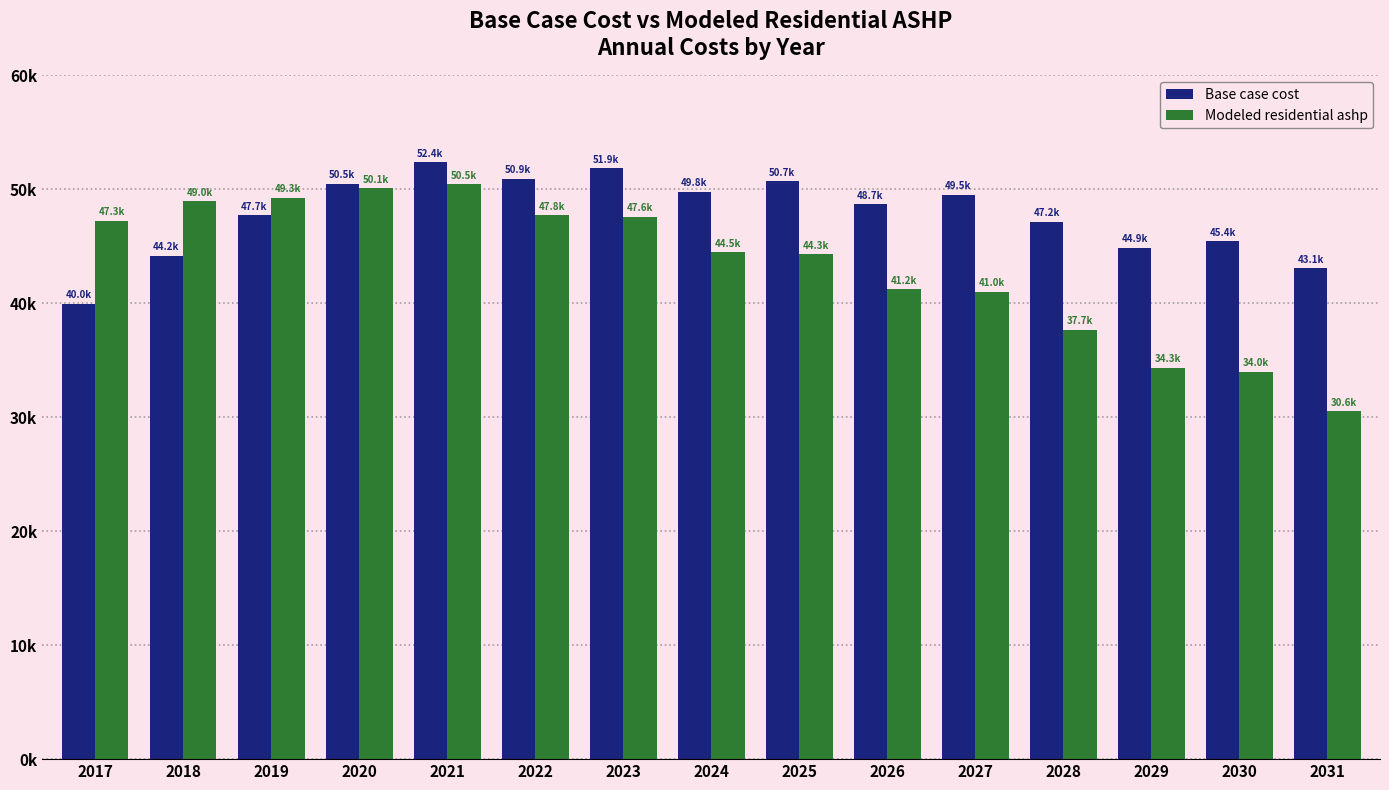

The value of Base case cost at 2028 is 77405.3. True or false?

False